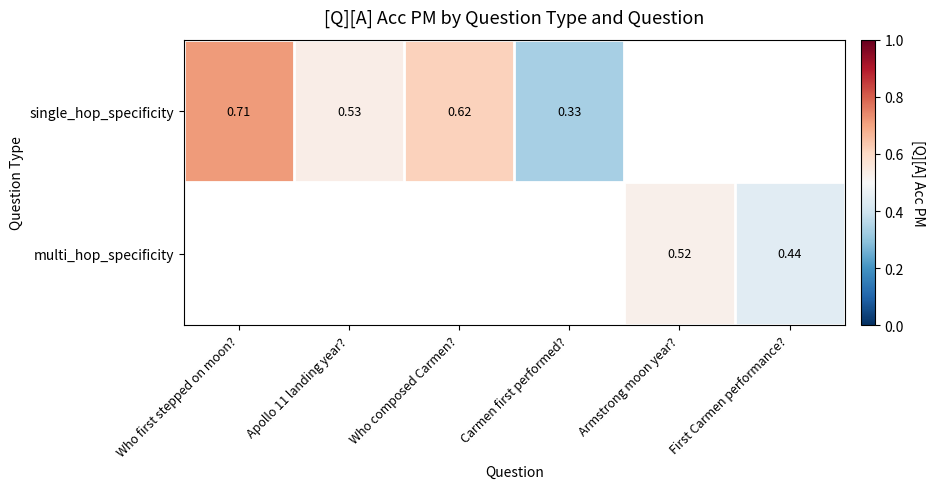

What is the smallest value displayed?

0.3